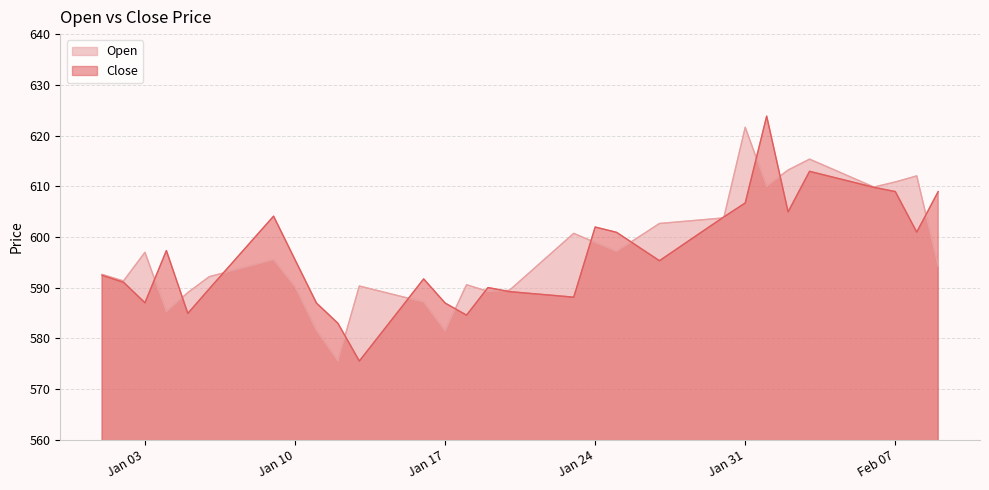

Rank the series by their maximum value, from highest to lowest.

Close, Open